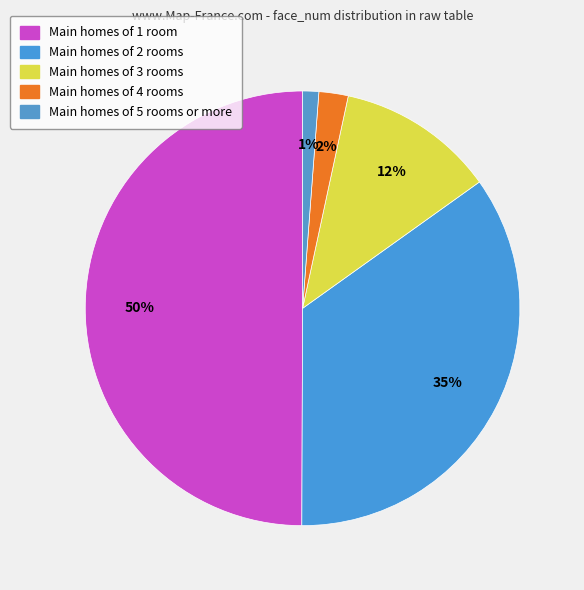

To the nearest percent, what is the average slice percentage?

20%